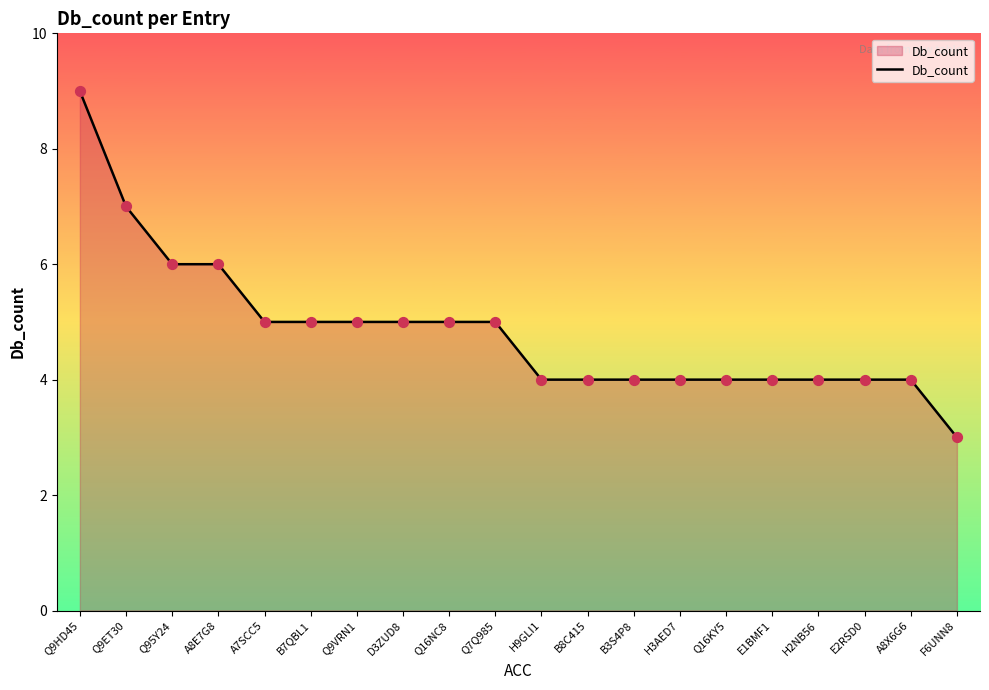

Between Q9HD45 and H2NB56, which is larger?

Q9HD45